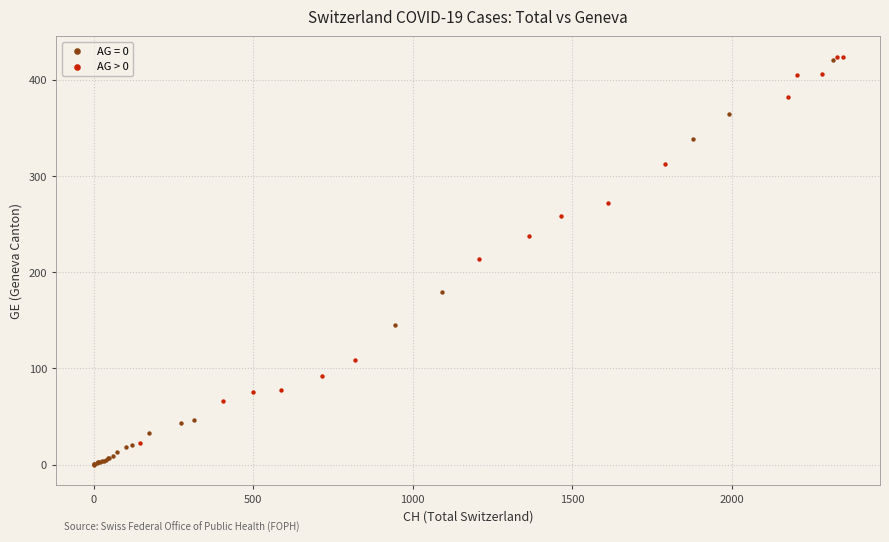

Which series has the widest spread of Y values?

AG = 0